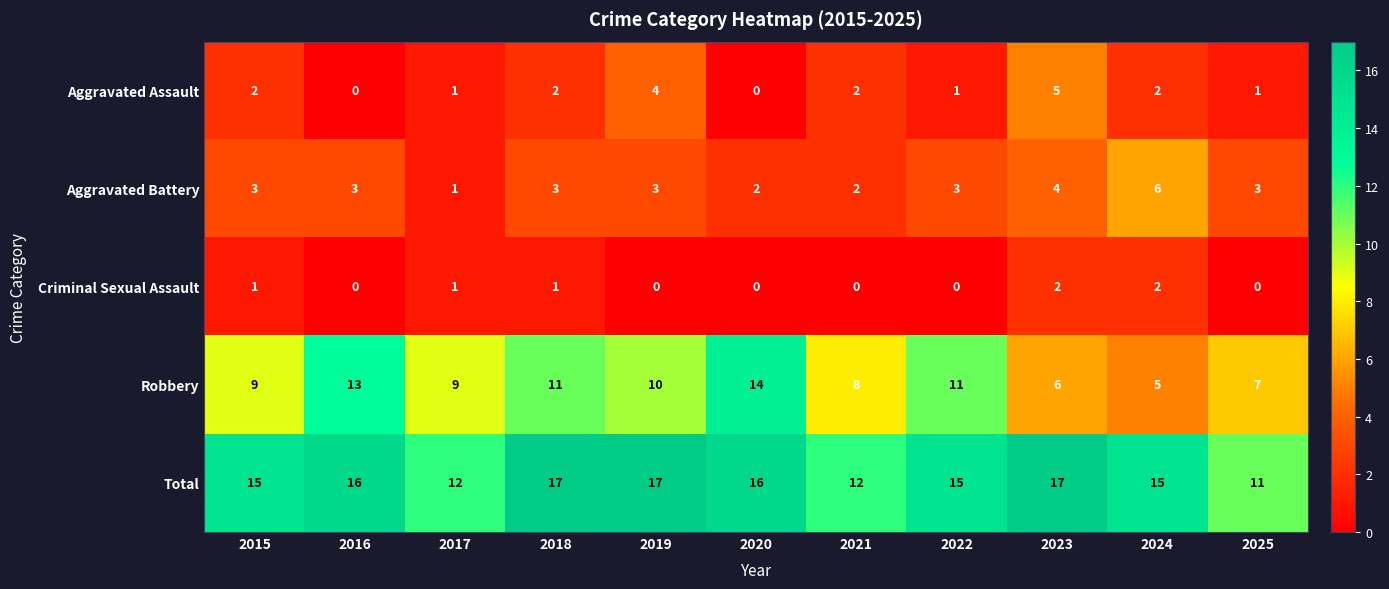

Between 2018 and 2021, which series saw the biggest shift?

Total